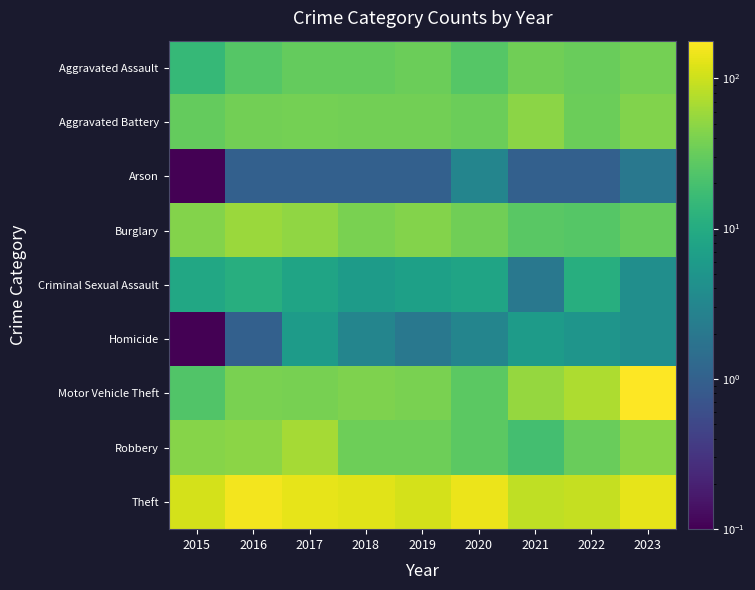

Which series changed the most between 2015 and 2021?

Motor Vehicle Theft